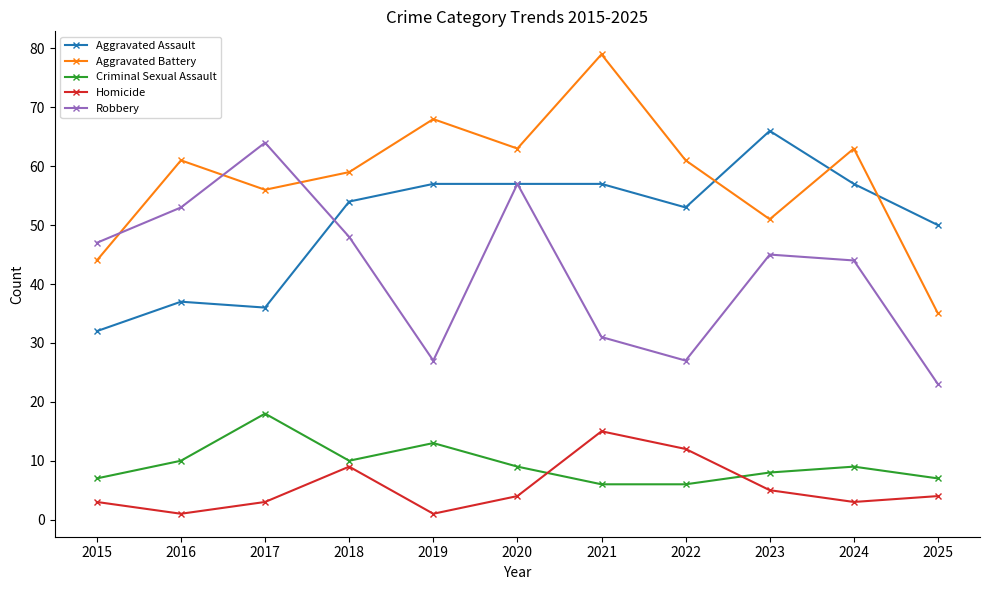

How many lines are shown in the chart?

5